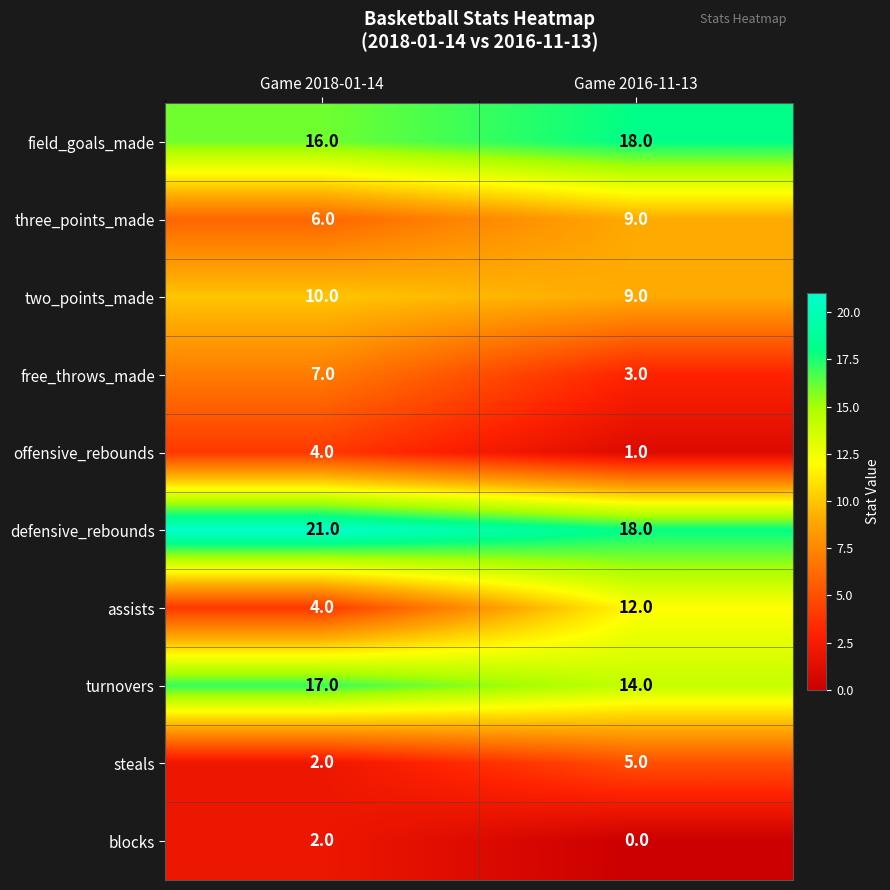

What is the difference between the assists values at Game 2016-11-13 and Game 2018-01-14?

8